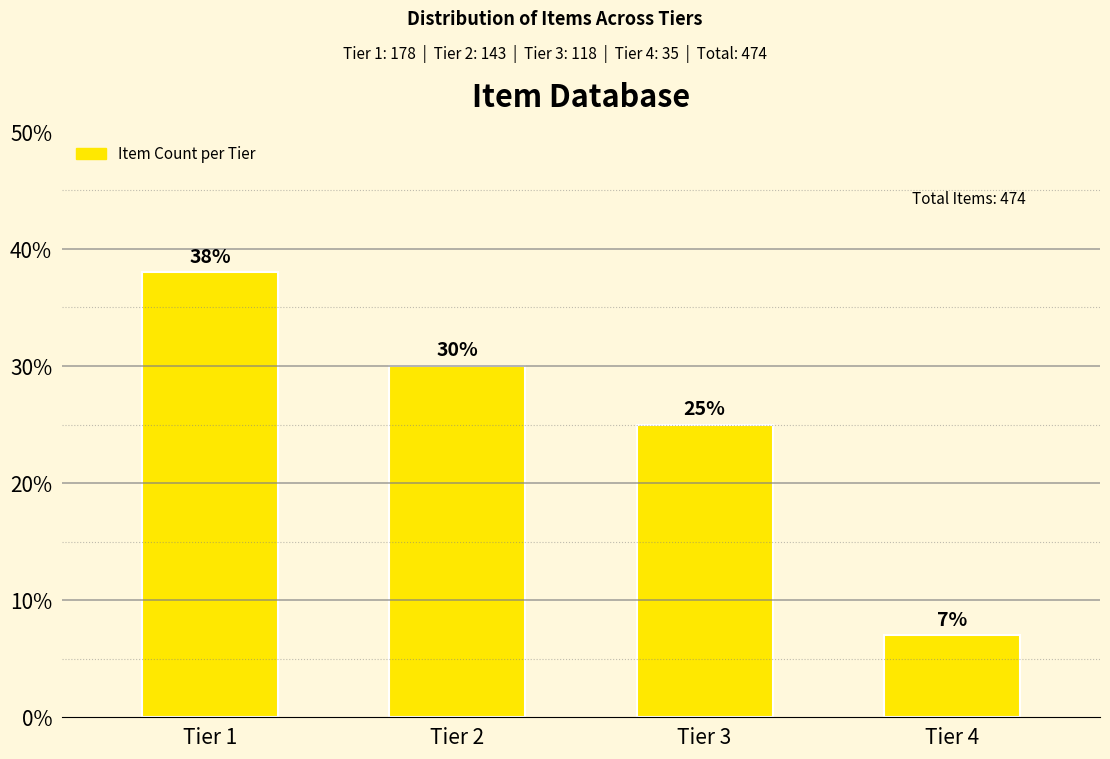

What is the maximum value shown in the chart?

38